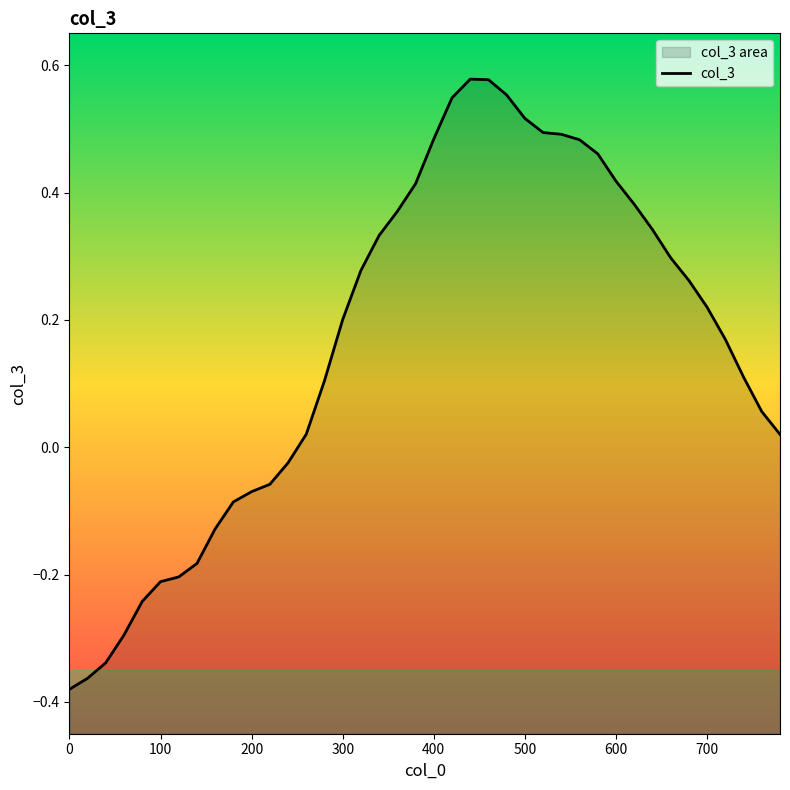

What is the value of the 9th point from the left?

-0.1